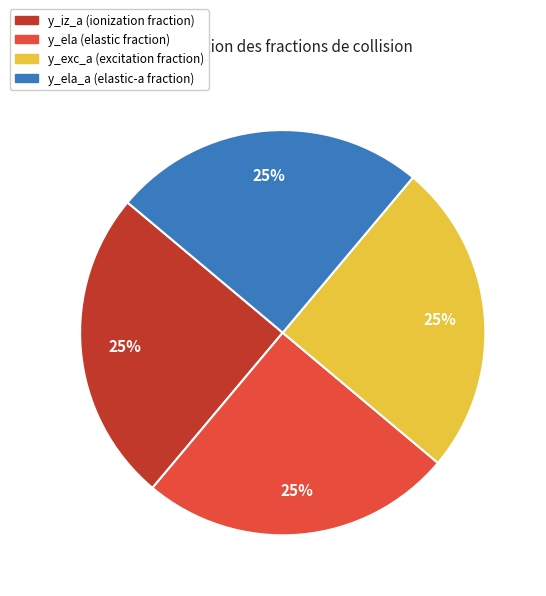

Does any single category account for the majority?

No